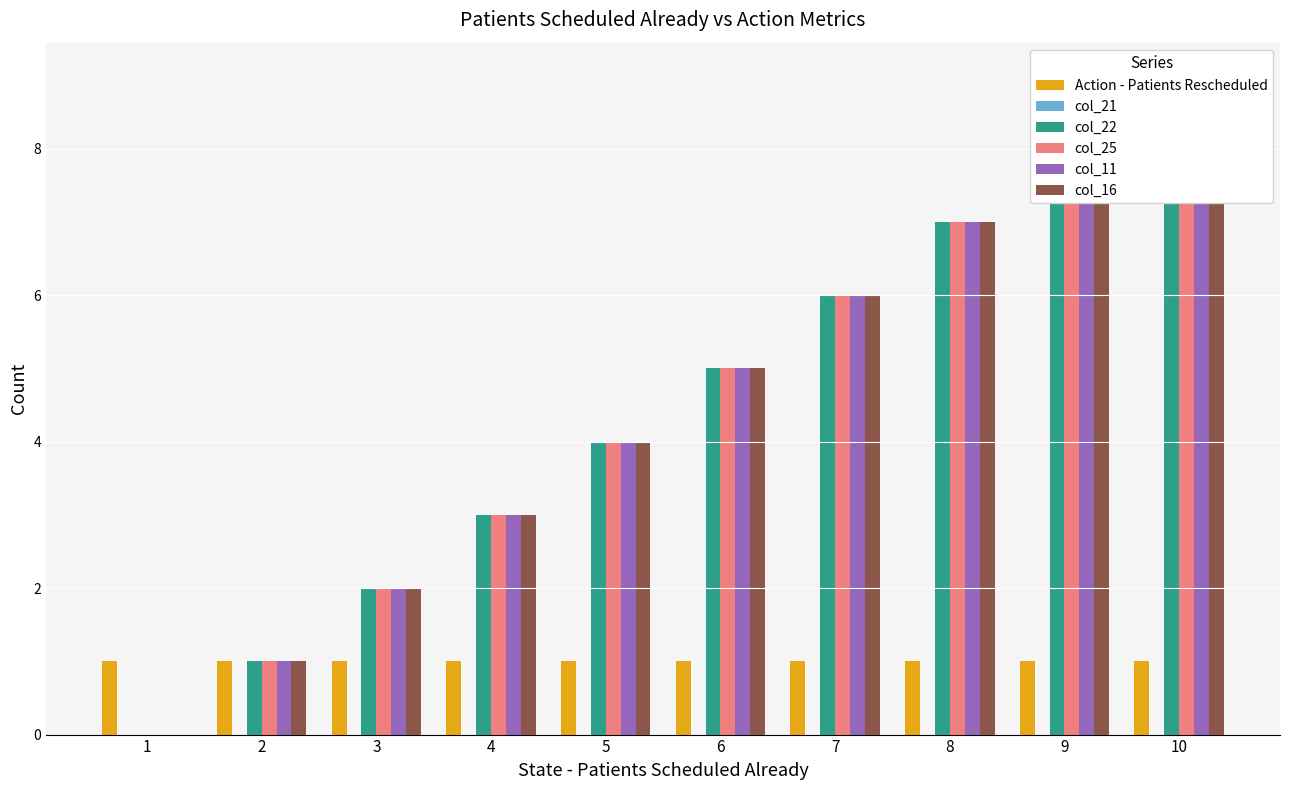

At which category is the sum across all series the highest?

10